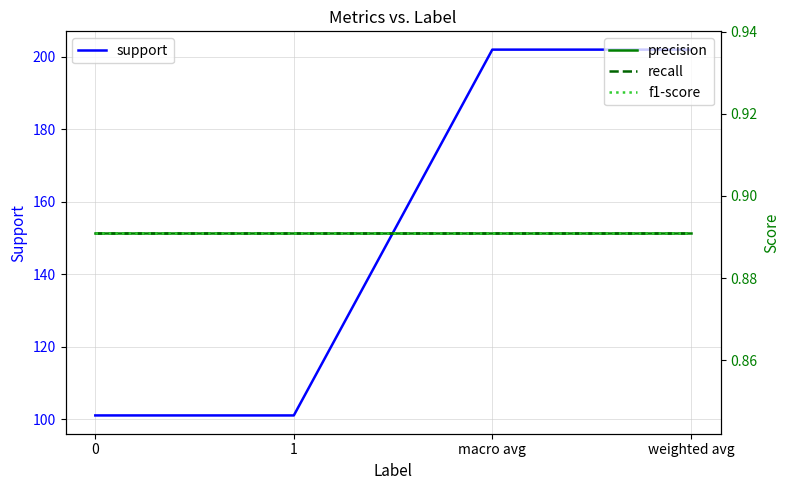

Reading left to right, list all the values displayed in this chart.

support: 0=101.0	1=101.0	macro avg=202.0	weighted avg=202.0
precision: 0=0.9	1=0.9	macro avg=0.9	weighted avg=0.9
recall: 0=0.9	1=0.9	macro avg=0.9	weighted avg=0.9
f1-score: 0=0.9	1=0.9	macro avg=0.9	weighted avg=0.9